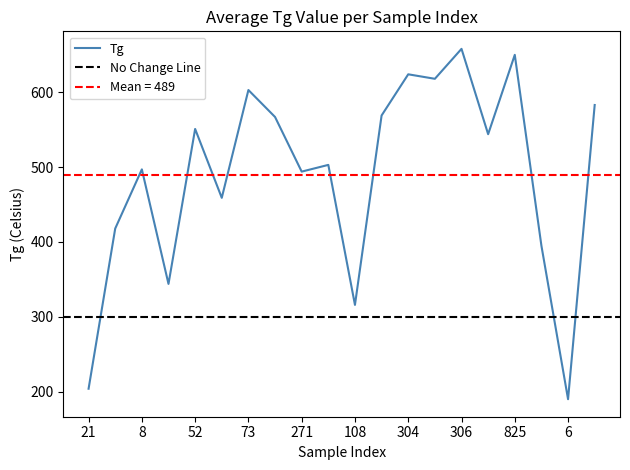

What position from the right is 271?

12